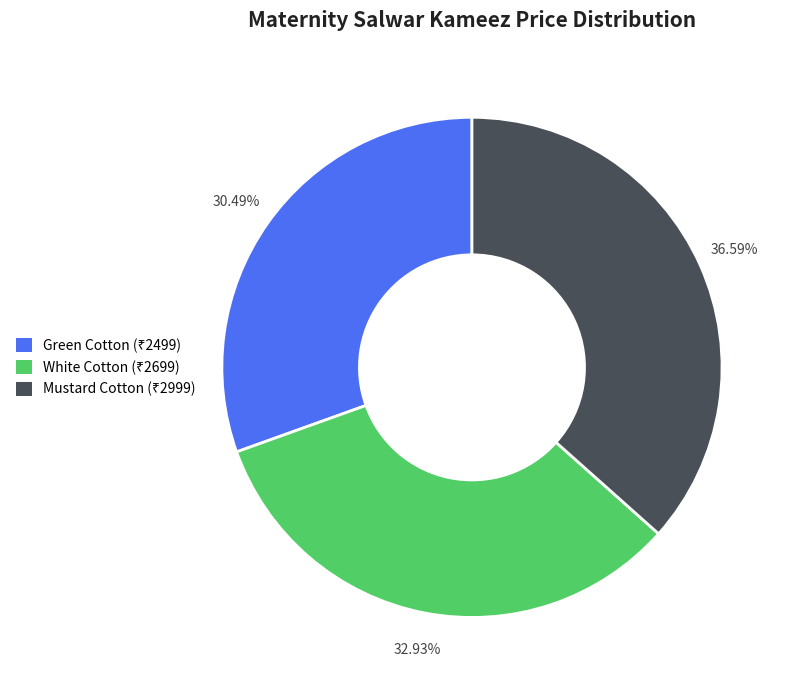

Is there a majority slice in this chart?

No